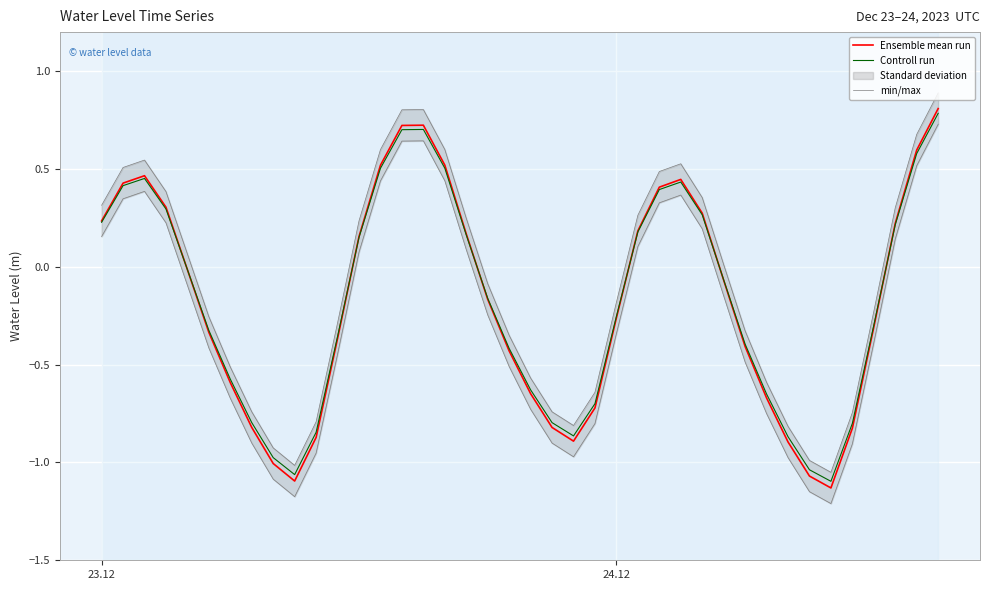

Reading left to right, transcribe all the data shown in this chart.

Ensemble mean run: 0.2	0.4	0.5	0.3	-0.0	-0.3	-0.6	-0.8	-1.0	-1.1	-0.9	-0.4	0.2	0.5	0.7	0.7	0.5	0.2	-0.2	-0.4	-0.6	-0.8	-0.9	-0.7	-0.3	0.2	0.4	0.4	0.3	-0.1	-0.4	-0.7	-0.9	-1.1	-1.1	-0.8	-0.3	0.2	0.6	0.8
Controll run: 0.2	0.4	0.5	0.3	-0.0	-0.3	-0.6	-0.8	-1.0	-1.1	-0.8	-0.4	0.2	0.5	0.7	0.7	0.5	0.2	-0.2	-0.4	-0.6	-0.8	-0.9	-0.7	-0.3	0.2	0.4	0.4	0.3	-0.1	-0.4	-0.7	-0.9	-1.0	-1.1	-0.8	-0.3	0.2	0.6	0.8
min/max: 0.3	0.5	0.5	0.4	0.1	-0.3	-0.5	-0.7	-0.9	-1.0	-0.8	-0.3	0.2	0.6	0.8	0.8	0.6	0.2	-0.1	-0.3	-0.6	-0.7	-0.8	-0.6	-0.2	0.3	0.5	0.5	0.4	0.0	-0.3	-0.6	-0.8	-1.0	-1.1	-0.7	-0.2	0.3	0.7	0.9